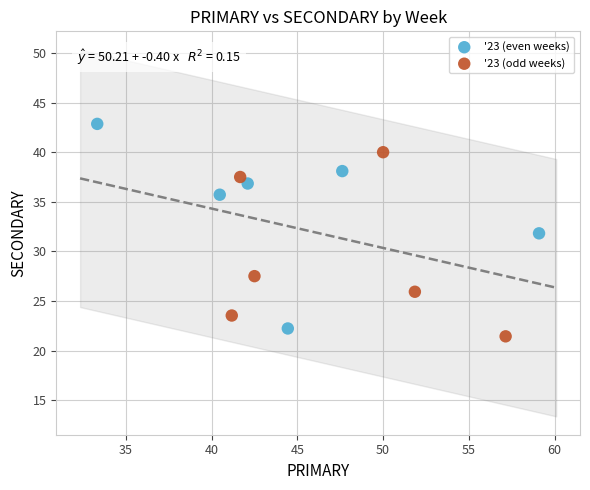

Which series contains the lowest Y value?

'23 (odd weeks)